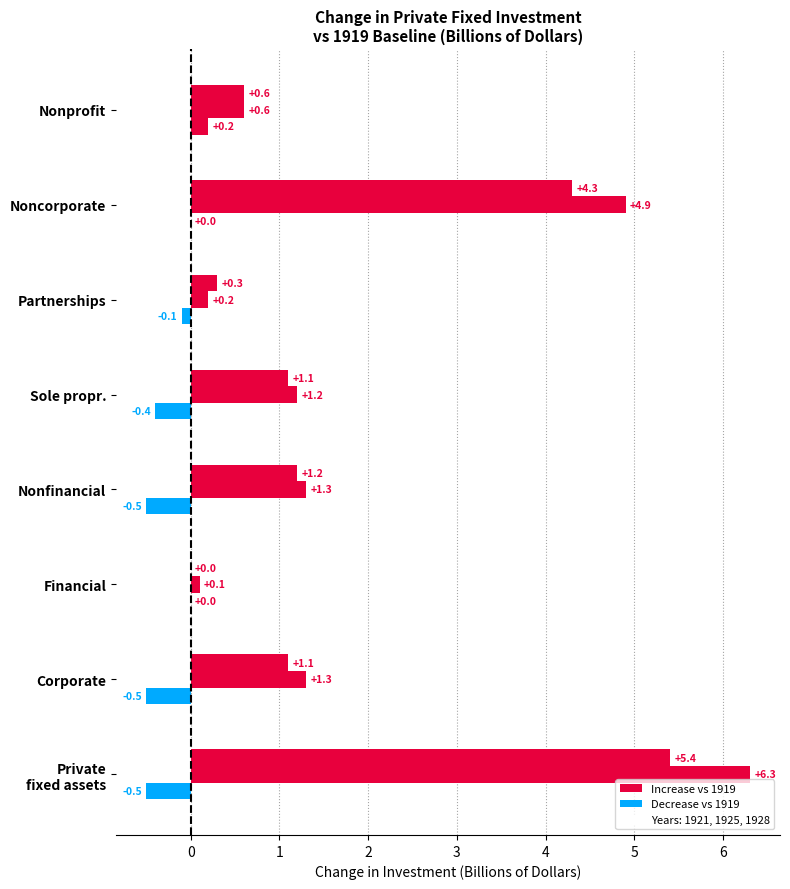

How many distinct data groups are displayed?

3